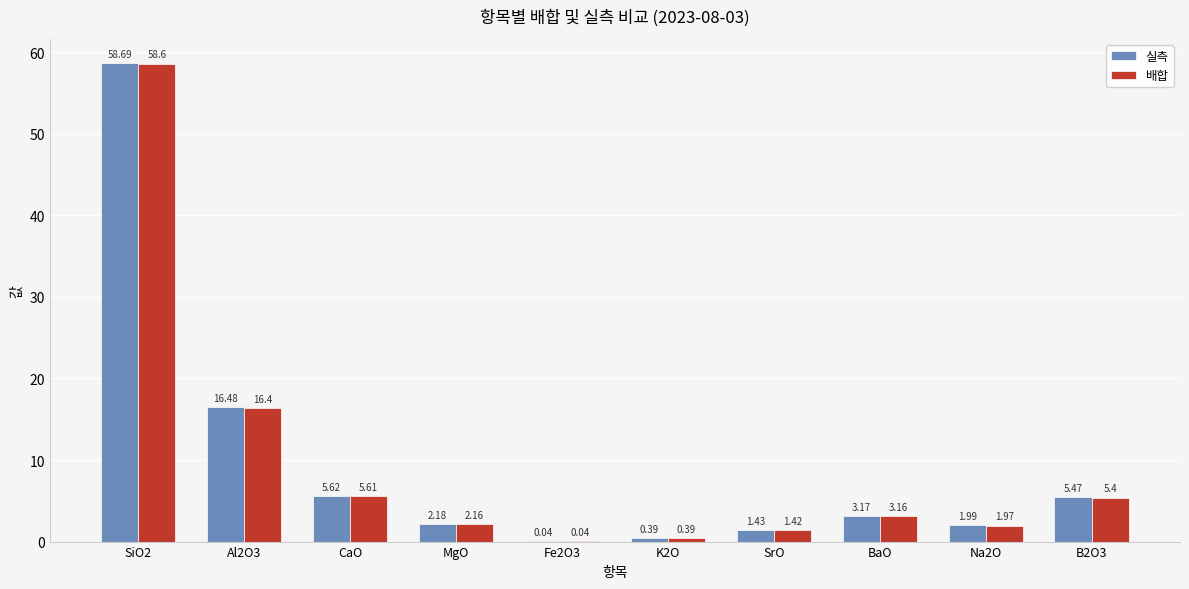

Which series has the widest spread of values?

실측